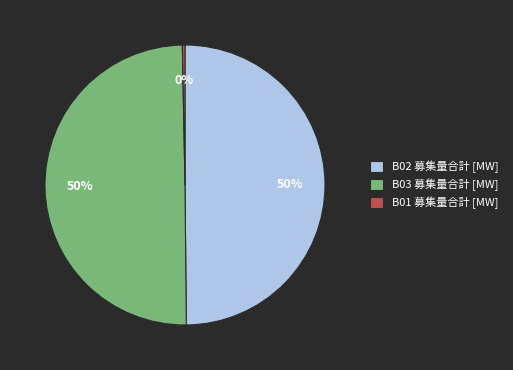

Does B01 募集量合計 [MW] account for over 50% of the chart?

No